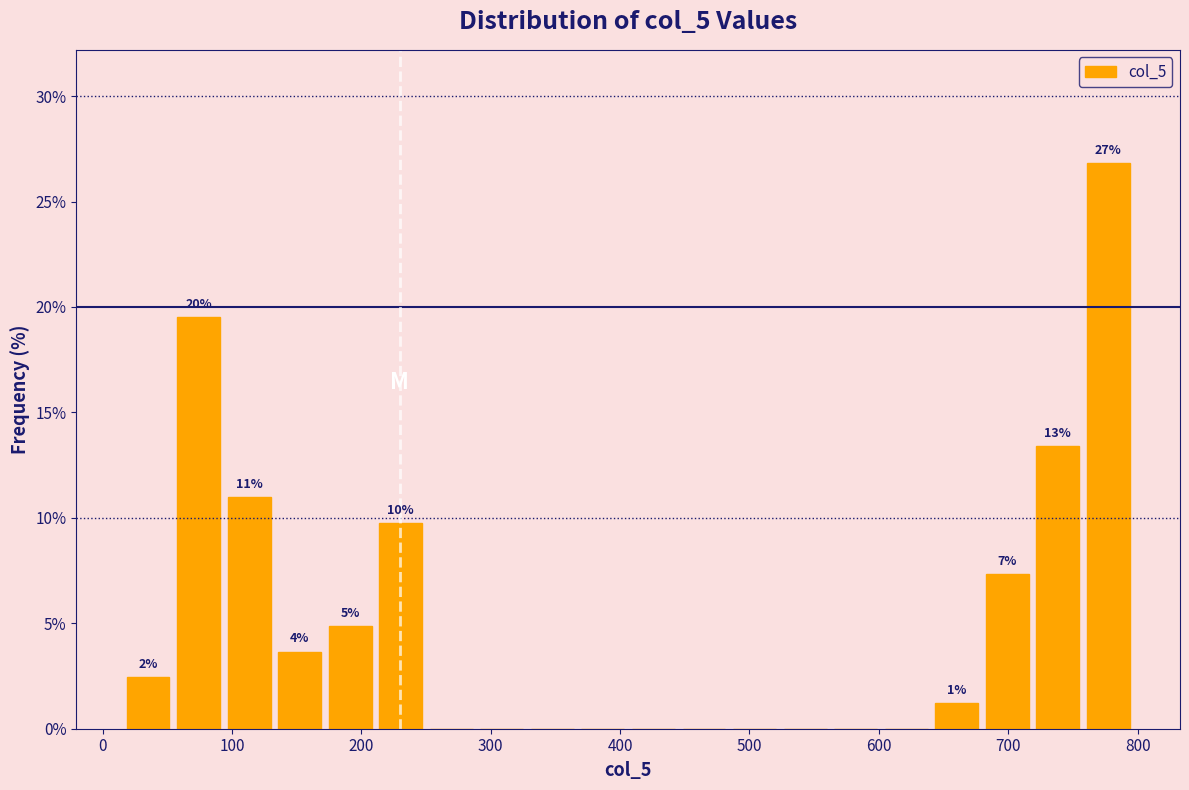

Read against the x-axis, roughly where is the centre of the tallest bar?

780